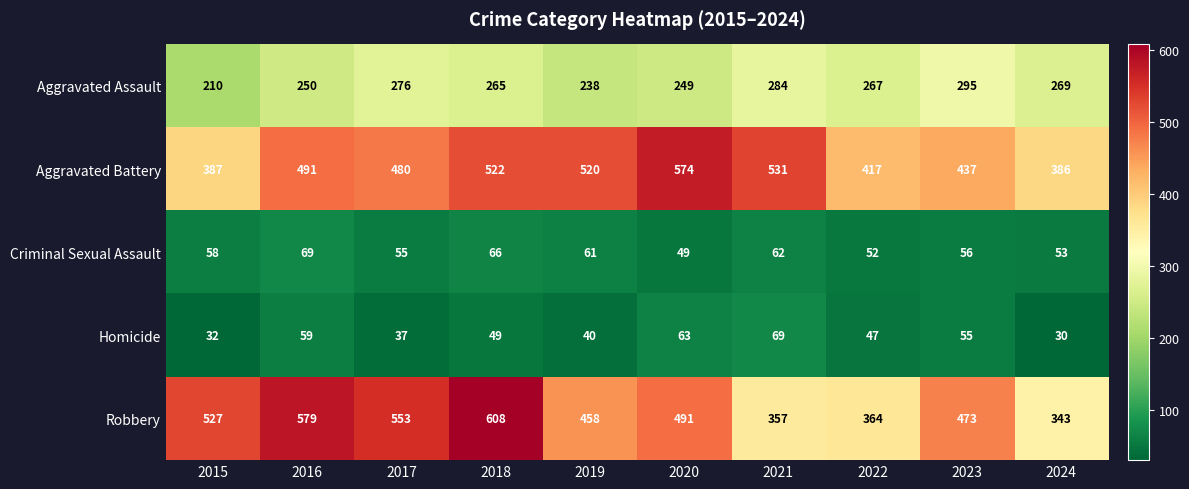

What is the sum of all Homicide values?

481